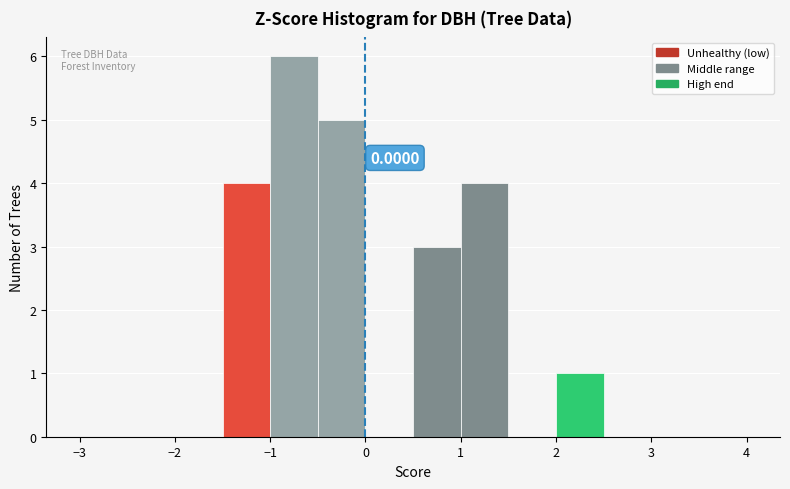

Over which range of the x-axis is the bar tallest?

-1.0 to -0.5